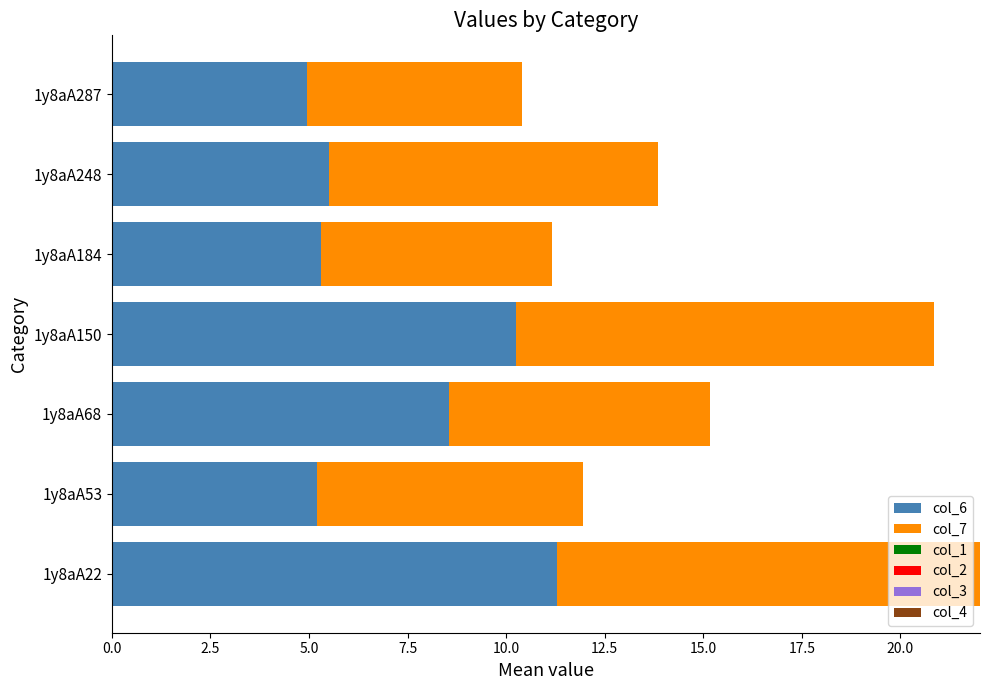

What is the minimum value for col_6?

4.9